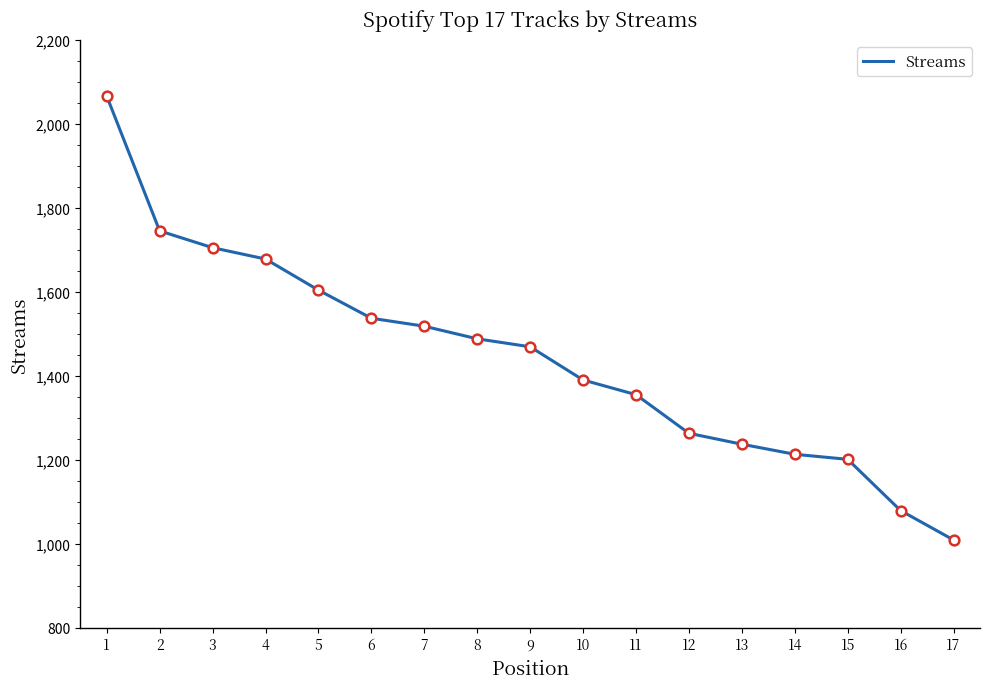

What is the greatest value displayed?

2066